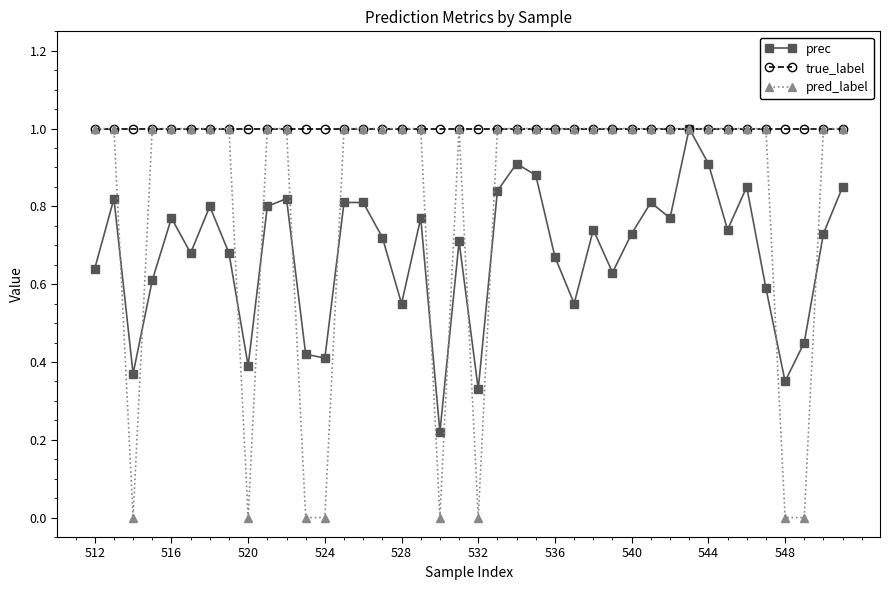

What is the sum of all true_label values?

40.0